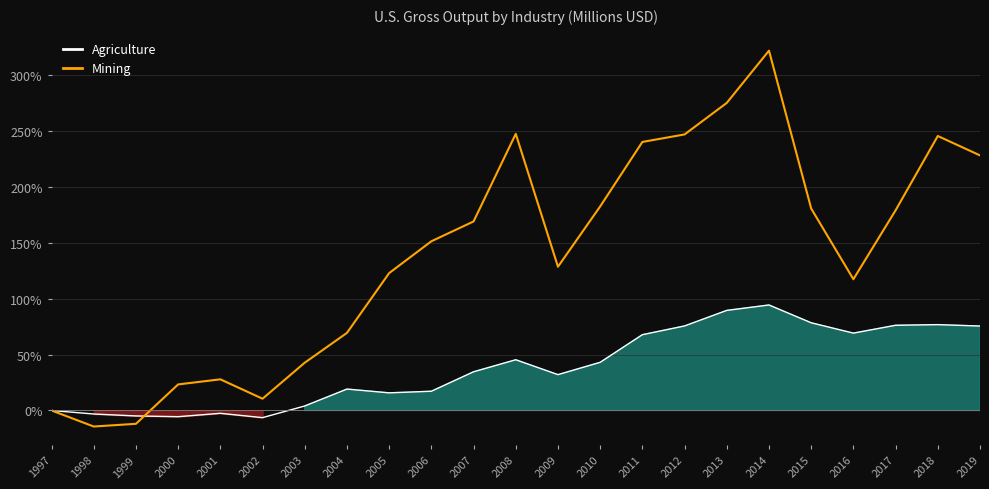

In Agriculture, how many points are higher than both neighbors (excluding endpoints)?

5